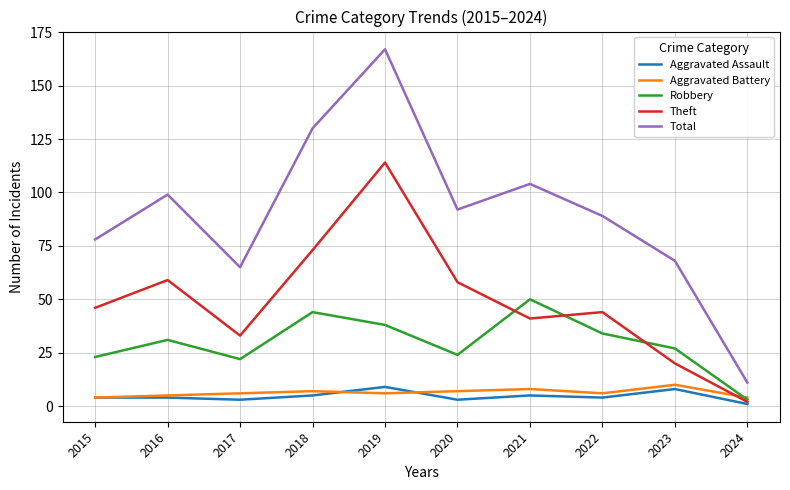

Reading left to right, extract all data points from this chart.

Aggravated Assault: 4	4	3	5	9	3	5	4	8	1
Aggravated Battery: 4	5	6	7	6	7	8	6	10	4
Robbery: 23	31	22	44	38	24	50	34	27	3
Theft: 46	59	33	73	114	58	41	44	20	2
Total: 78	99	65	130	167	92	104	89	68	11